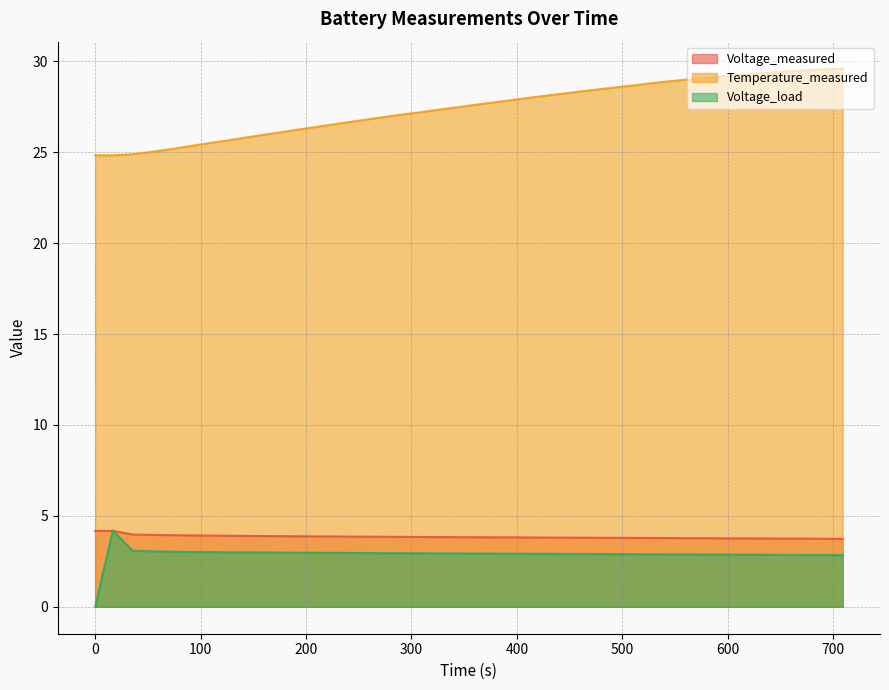

How many data points in Temperature_measured are above 27?

24